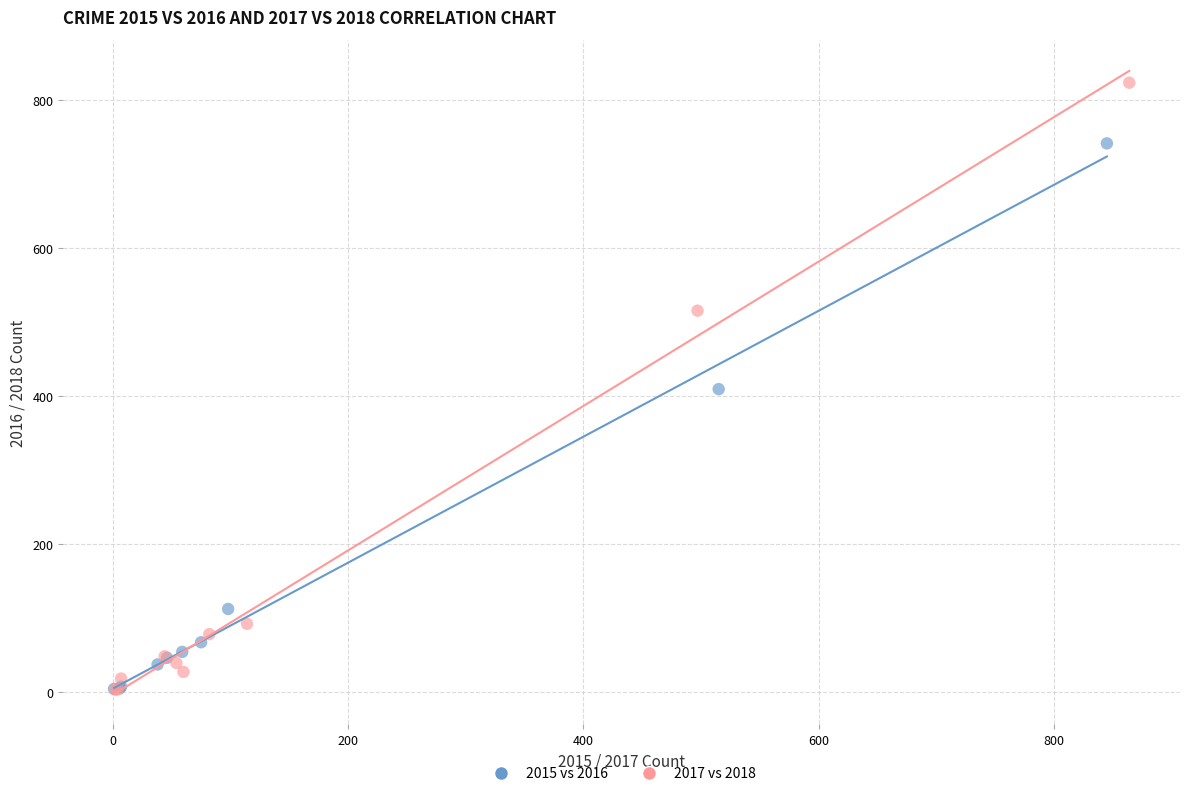

Which series has the widest spread of Y values?

2017 vs 2018